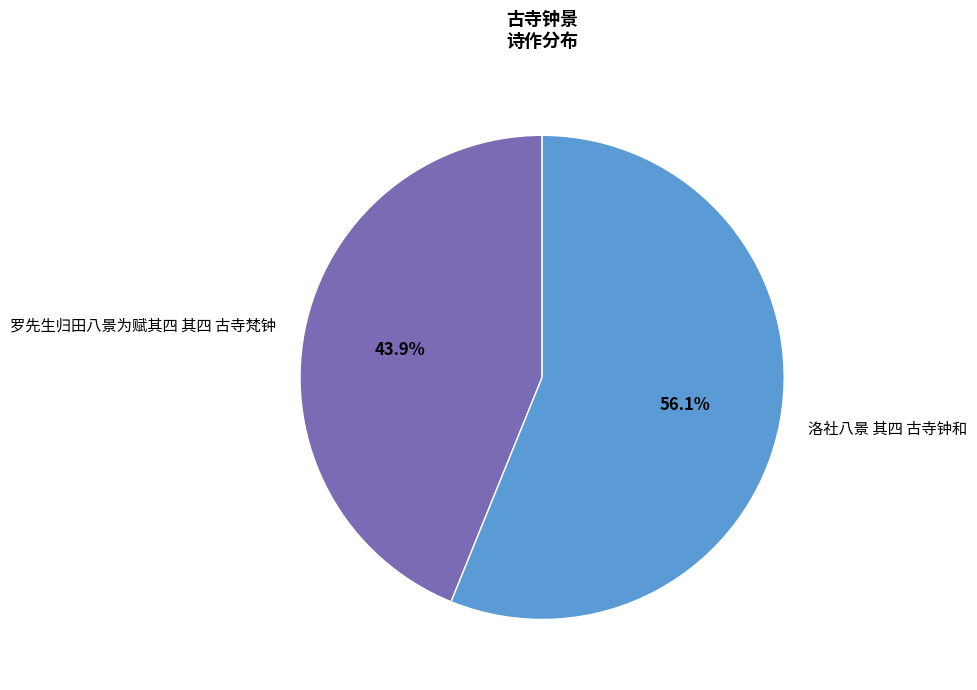

Which category has the smallest portion of the pie?

罗先生归田八景为赋其四 其四 古寺梵钟